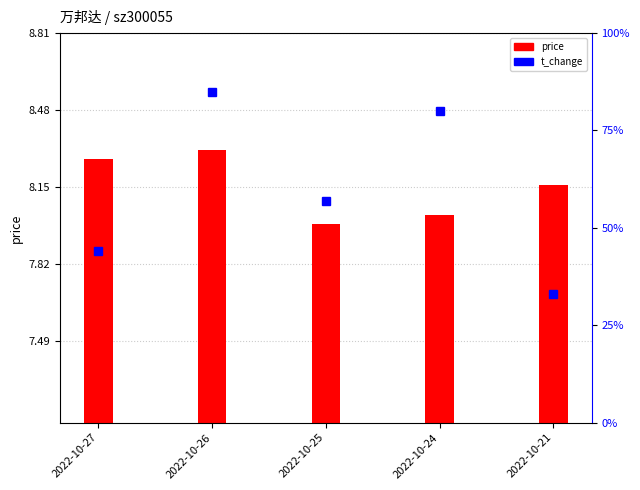

Between 2022-10-24 and 2022-10-21, which series saw the biggest shift?

t_change